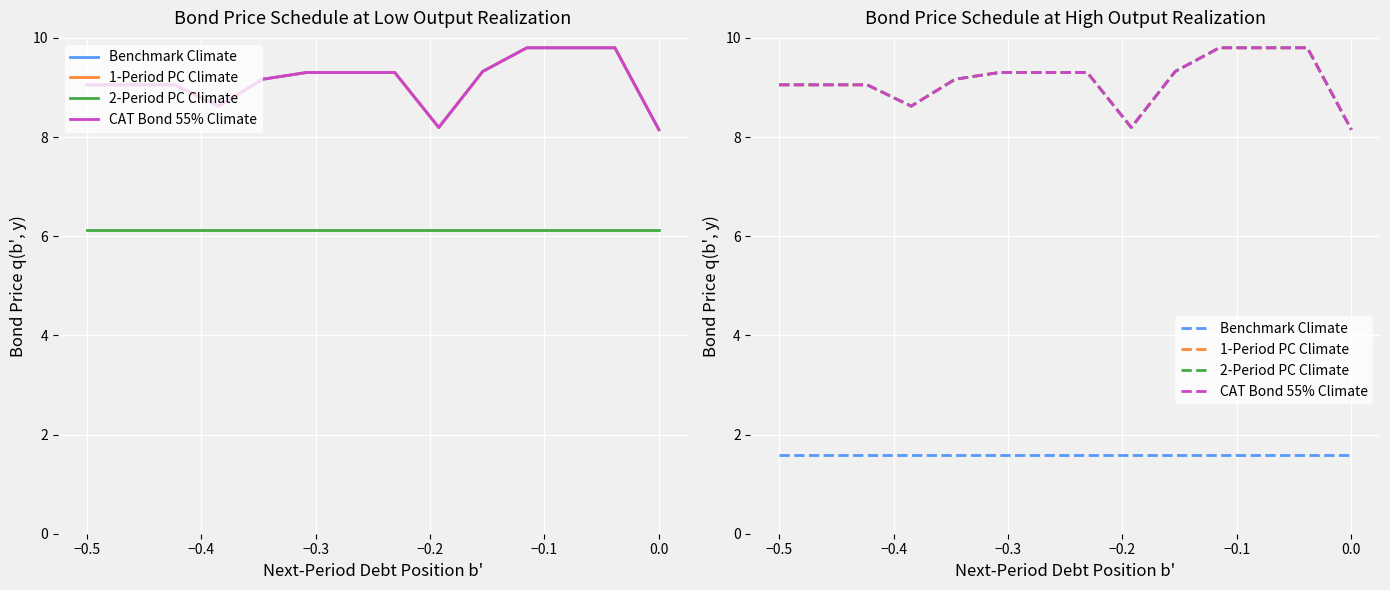

Which series changed the most between −0.6 and −0.1?

1-Period PC Climate